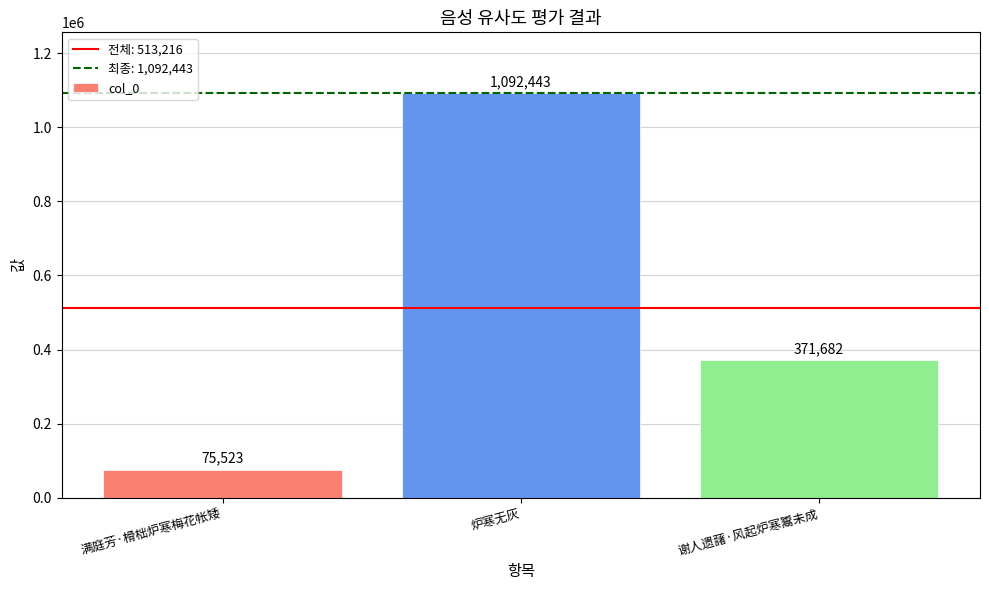

The chart shows a value of 695646 at 炉寒无灰. True or false?

False